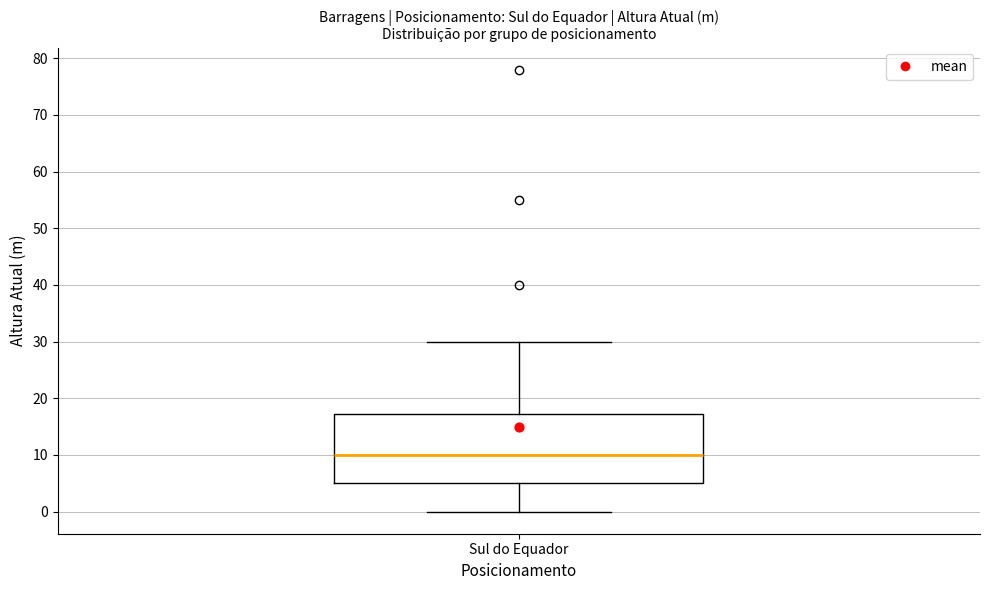

Where does the upper whisker of the box for Sul do Equador end on the y-axis? The values are not printed on the chart, so give them approximately, as read against the axis.

30